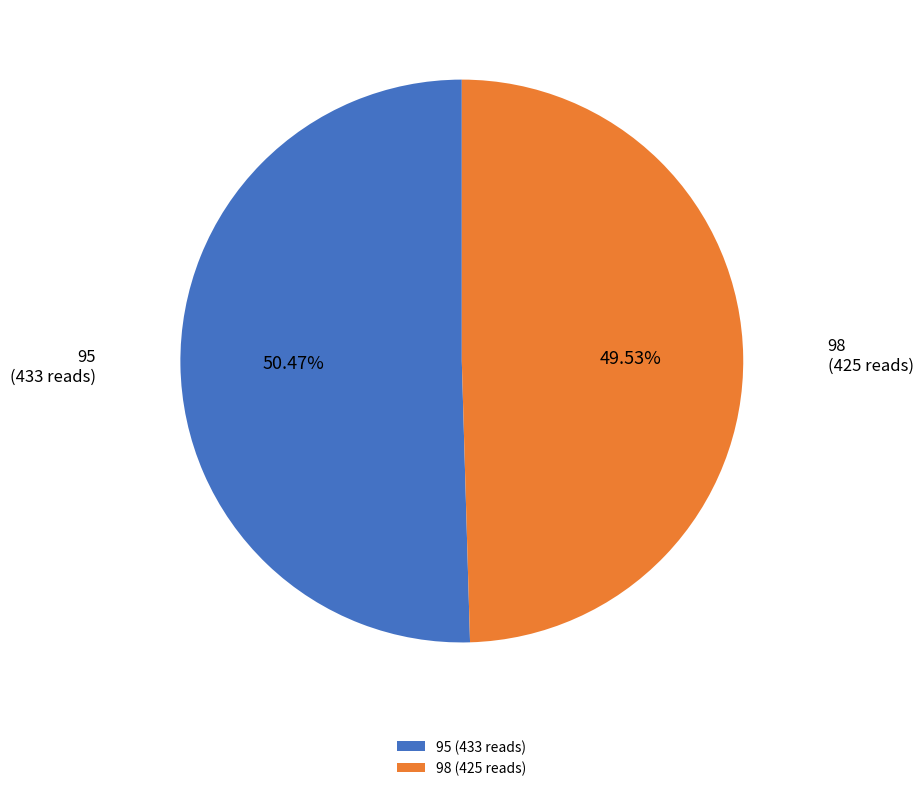

Count the number of slices in the pie.

2